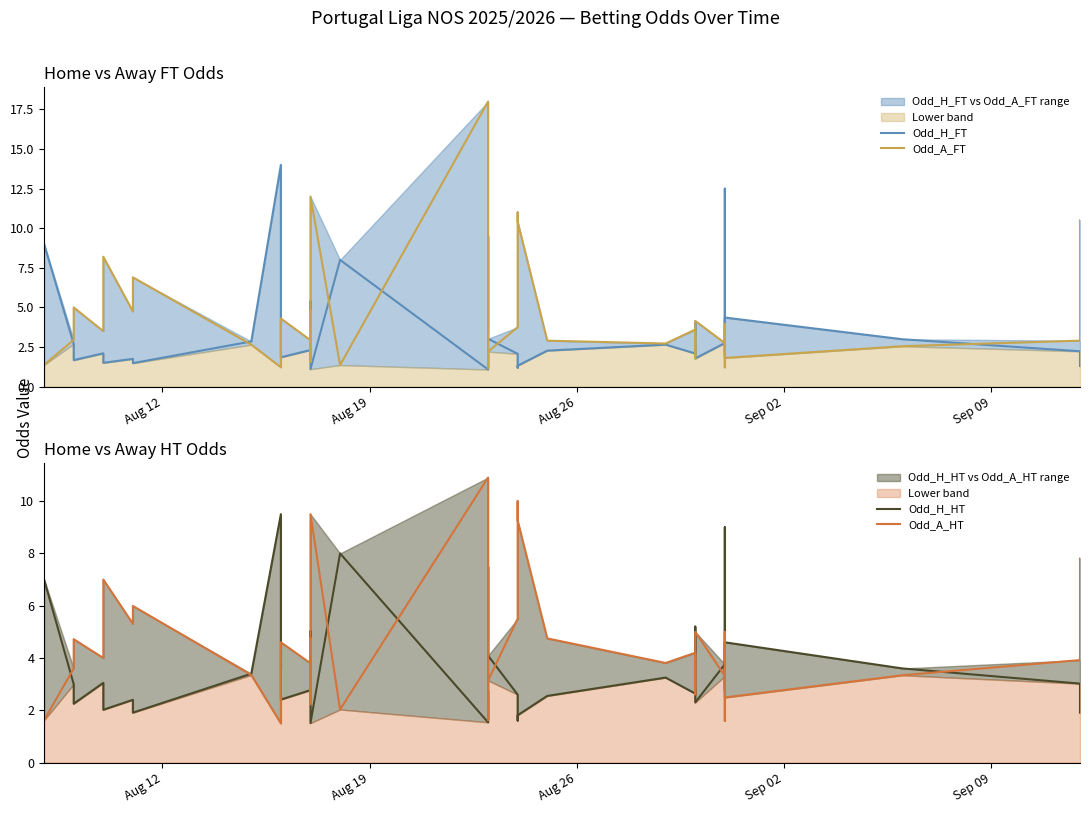

How many categories are shown in the chart?

37